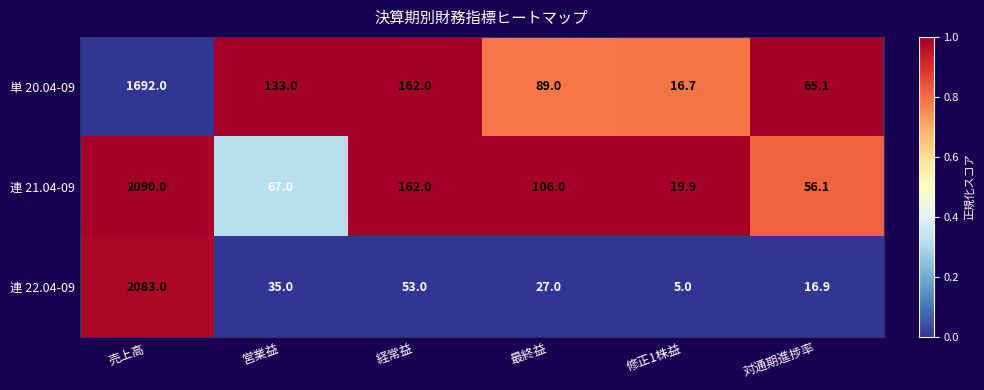

What is the sum of the 連 22.04-09 values at 最終益 and 営業益?

62.0